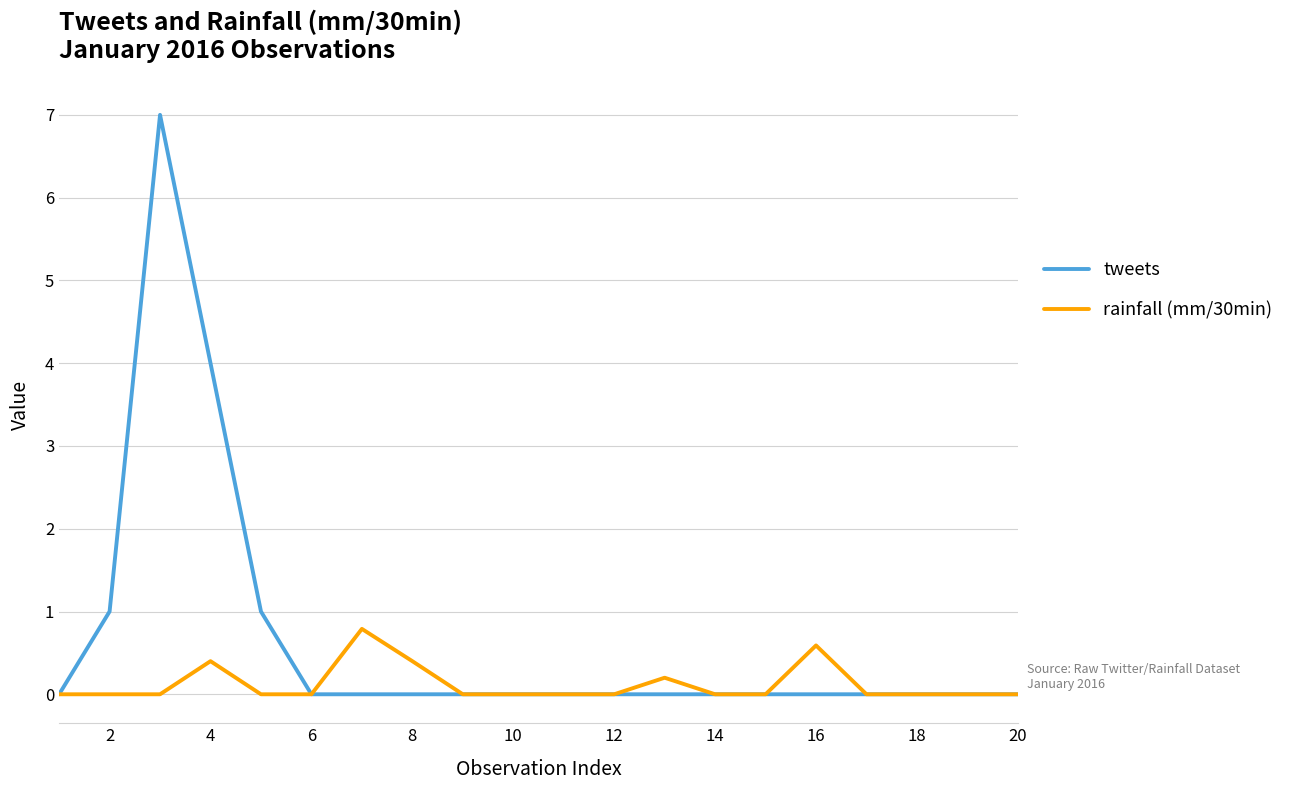

What are all the series names shown in the legend?

tweets, rainfall (mm/30min)